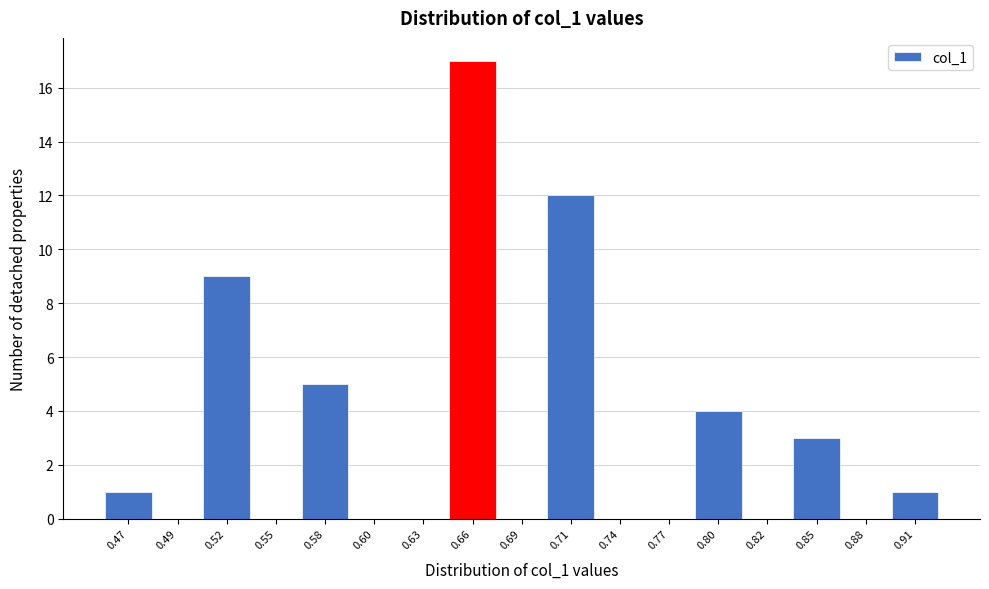

Reading left to right, transcribe all the data shown in this chart.

0.47=1	0.49=0	0.52=9	0.55=0	0.58=5	0.60=0	0.63=0	0.66=17	0.69=0	0.71=12	0.74=0	0.77=0	0.80=4	0.82=0	0.85=3	0.88=0	0.91=1